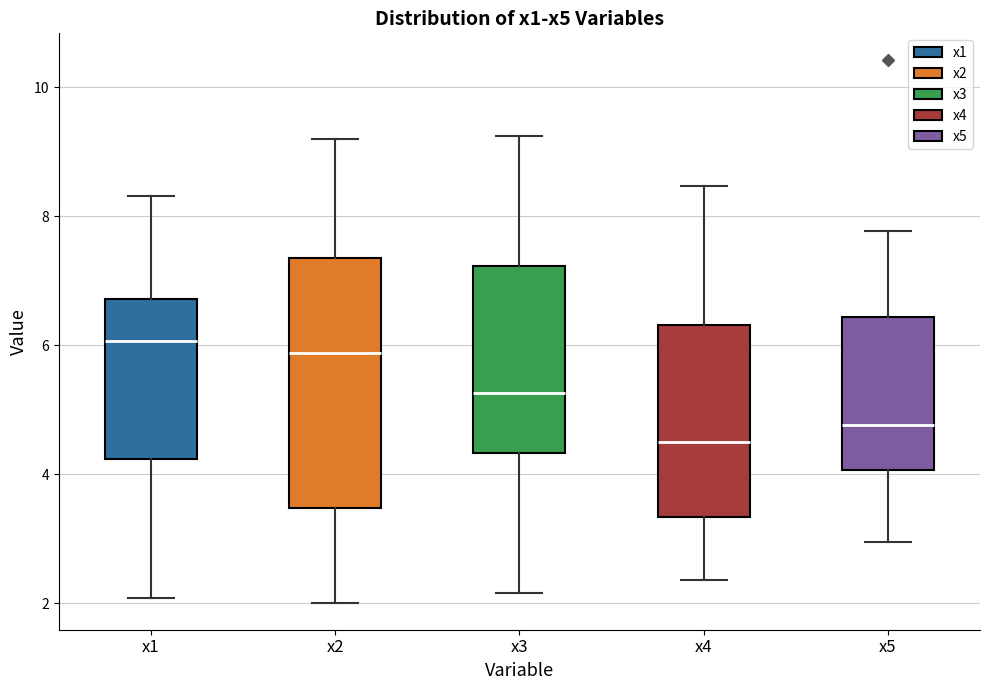

Reading left to right, read every box against the y-axis: the position of its median line, the range the box covers, and the ends of its whiskers. The values are not printed on the chart, so give them approximately, as read against the axis.

x1: median 6.0, box 4.2 to 6.8, whiskers 2.0 to 8.4
x2: median 5.8, box 3.4 to 7.4, whiskers 2.0 to 9.2
x3: median 5.2, box 4.4 to 7.2, whiskers 2.2 to 9.2
x4: median 4.4, box 3.4 to 6.4, whiskers 2.4 to 8.4
x5: median 4.8, box 4.0 to 6.4, whiskers 3.0 to 7.8